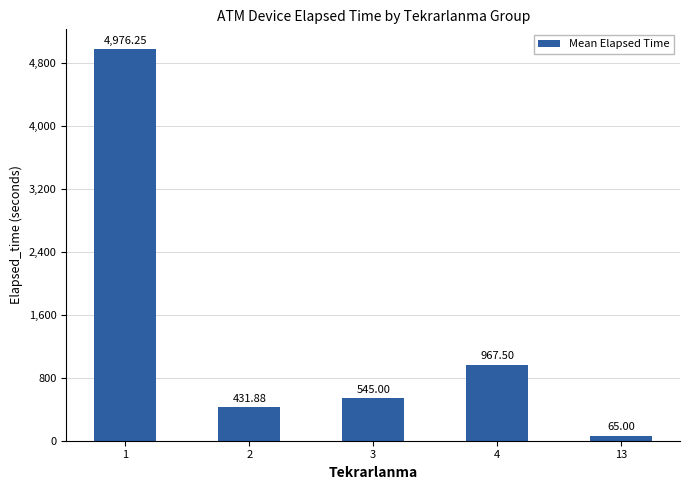

What is the difference between the second highest and minimum values?

902.5